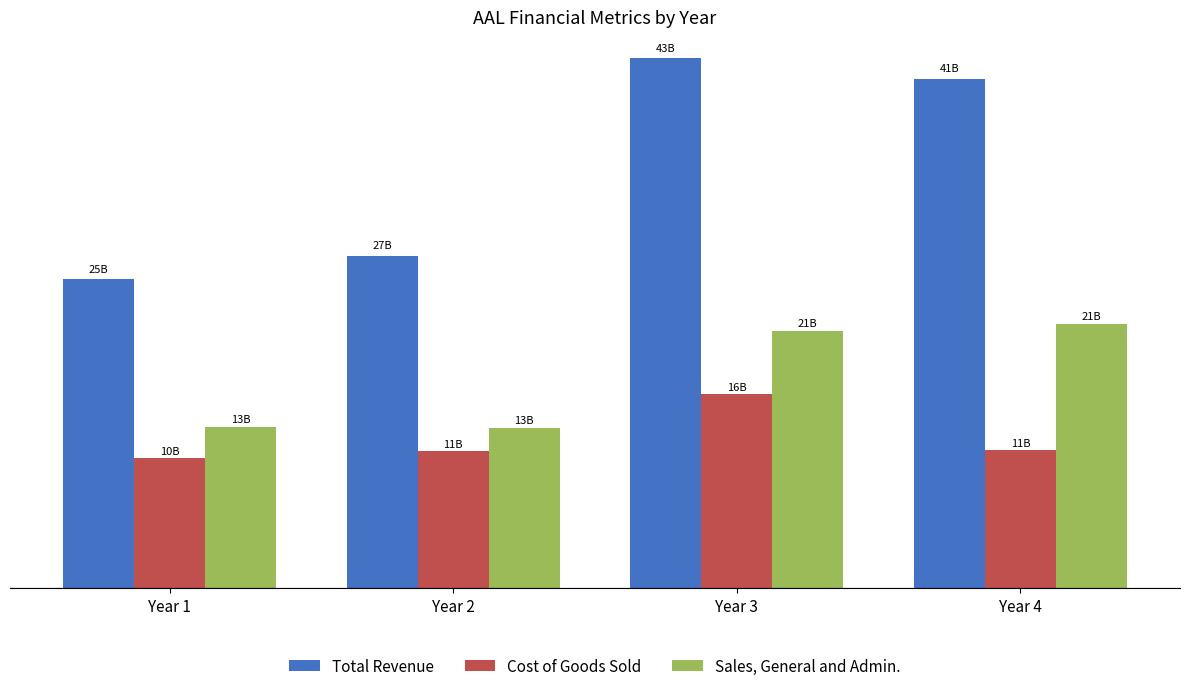

Which label corresponds to the smallest value in the chart?

Year 1